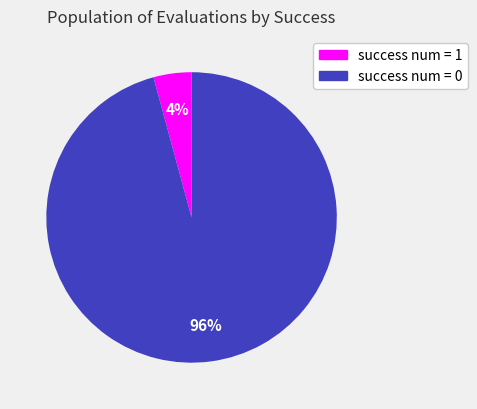

True or false: success num = 0 accounts for 96% of the total.

True